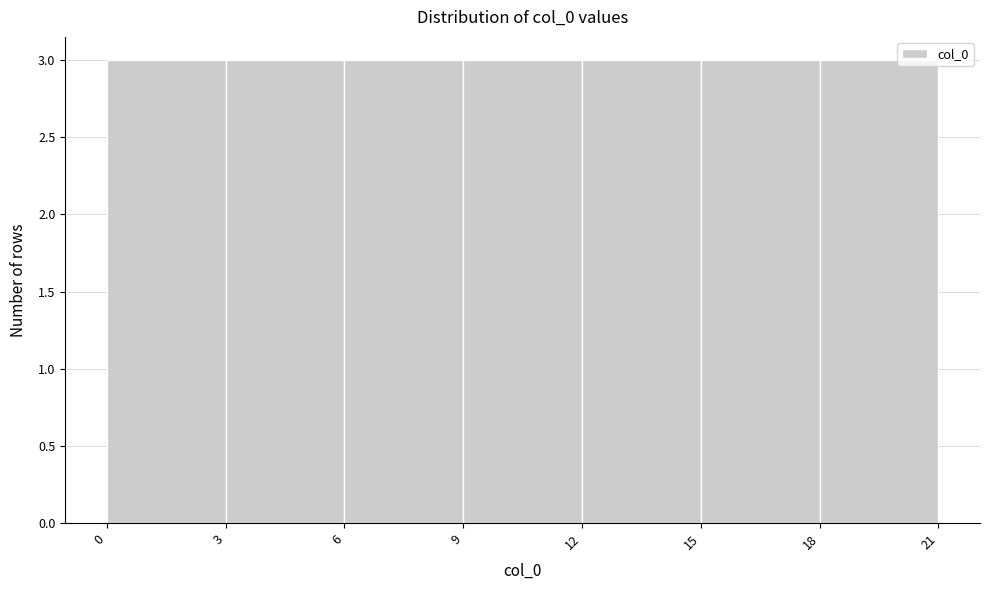

Reading left to right, list every bar in this chart as the range it spans on the x-axis followed by its height. The values are not printed on the chart, so give them approximately, as read against the axis.

0 to 3: 3
3 to 6: 3
6 to 9: 3
9 to 12: 3
12 to 15: 3
15 to 18: 3
18 to 21: 3